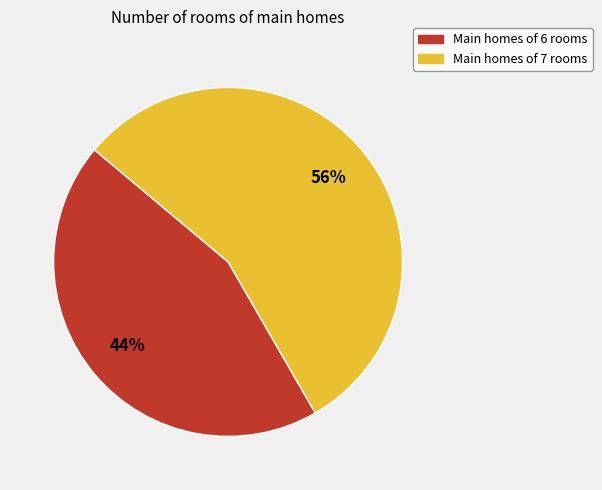

How many segments does this pie chart have?

2